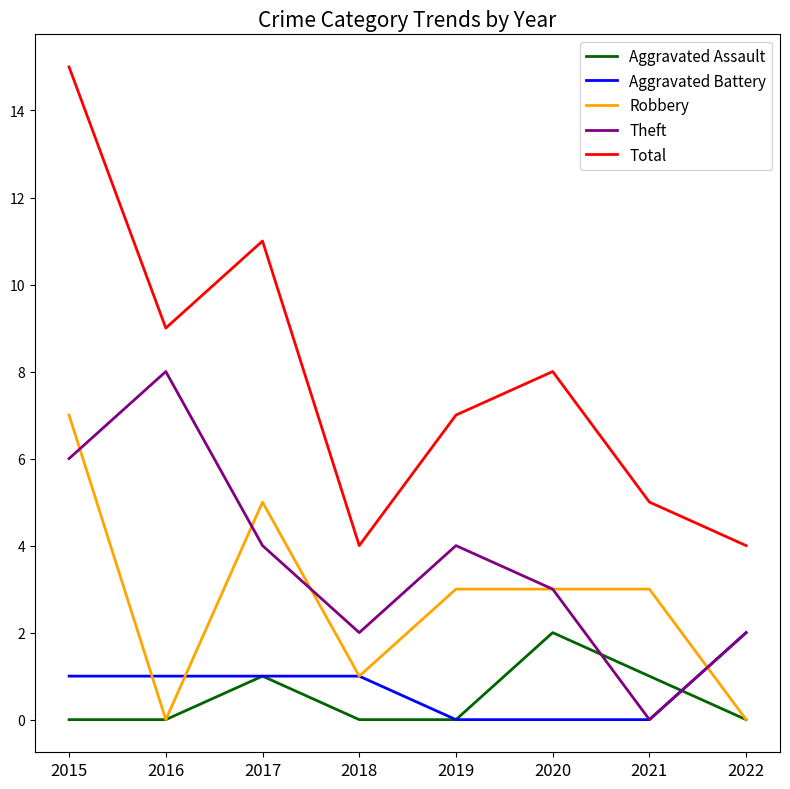

Reading left to right, transcribe all the data shown in this chart.

Aggravated Assault: 2015=0	2016=0	2017=1	2018=0	2019=0	2020=2	2021=1	2022=0
Aggravated Battery: 2015=1	2016=1	2017=1	2018=1	2019=0	2020=0	2021=0	2022=2
Robbery: 2015=7	2016=0	2017=5	2018=1	2019=3	2020=3	2021=3	2022=0
Theft: 2015=6	2016=8	2017=4	2018=2	2019=4	2020=3	2021=0	2022=2
Total: 2015=15	2016=9	2017=11	2018=4	2019=7	2020=8	2021=5	2022=4